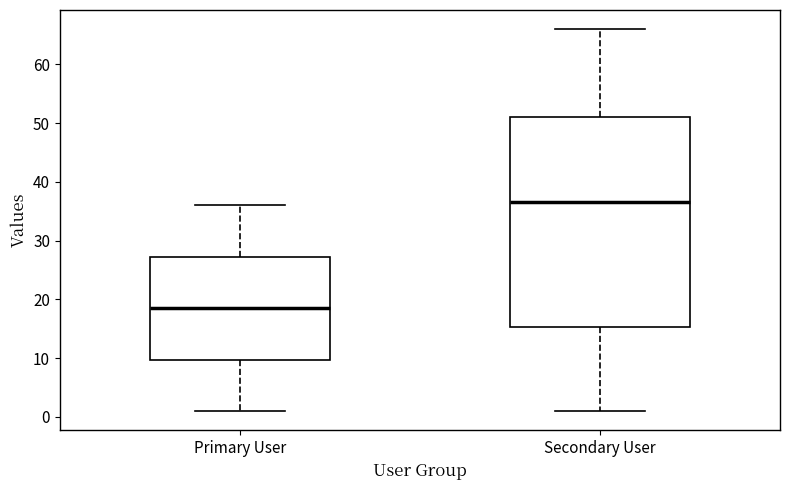

Which box has the highest median line?

Secondary User